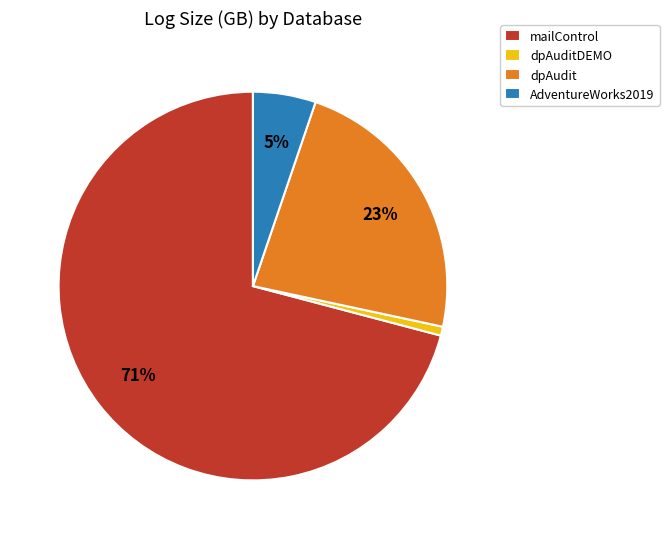

Which has a higher value, mailControl or AdventureWorks2019?

mailControl